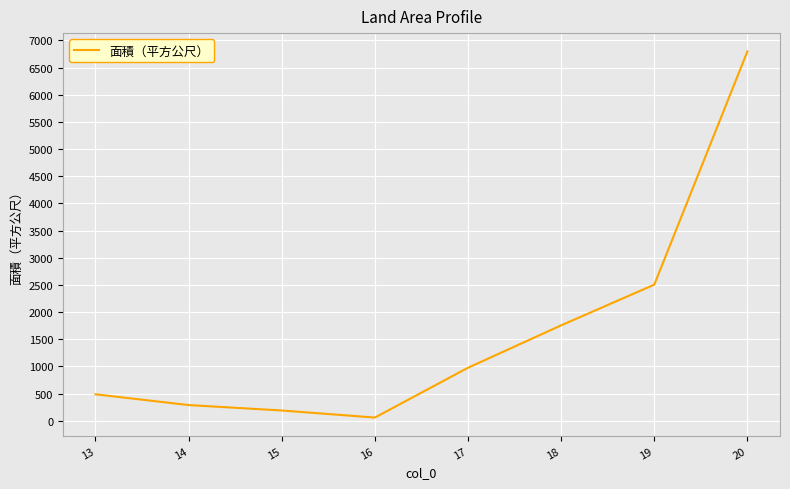

Rank the categories by value from highest to lowest.

20, 19, 18, 17, 13, 14, 15, 16